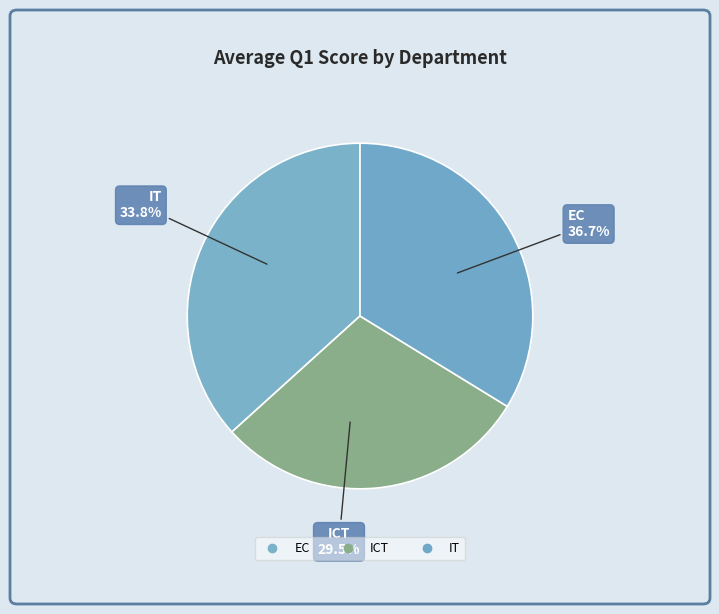

How many segments does this pie chart have?

3